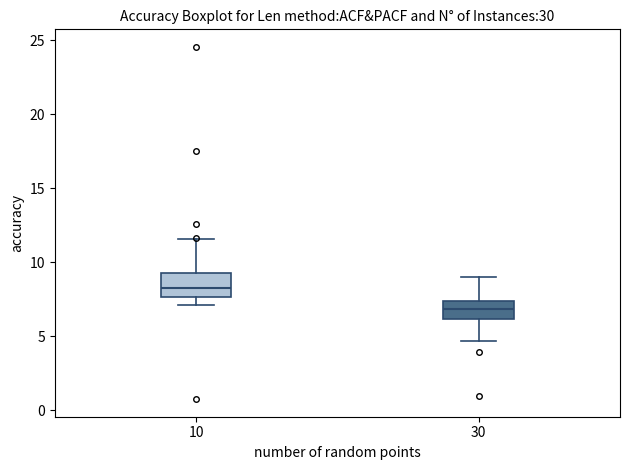

Reading left to right, read every box against the y-axis: the position of its median line, the range the box covers, and the ends of its whiskers. The values are not printed on the chart, so give them approximately, as read against the axis.

10: median 8.0, box 7.5 to 9.0, whiskers 7.0 to 11.5
30: median 7.0, box 6.0 to 7.5, whiskers 4.5 to 9.0